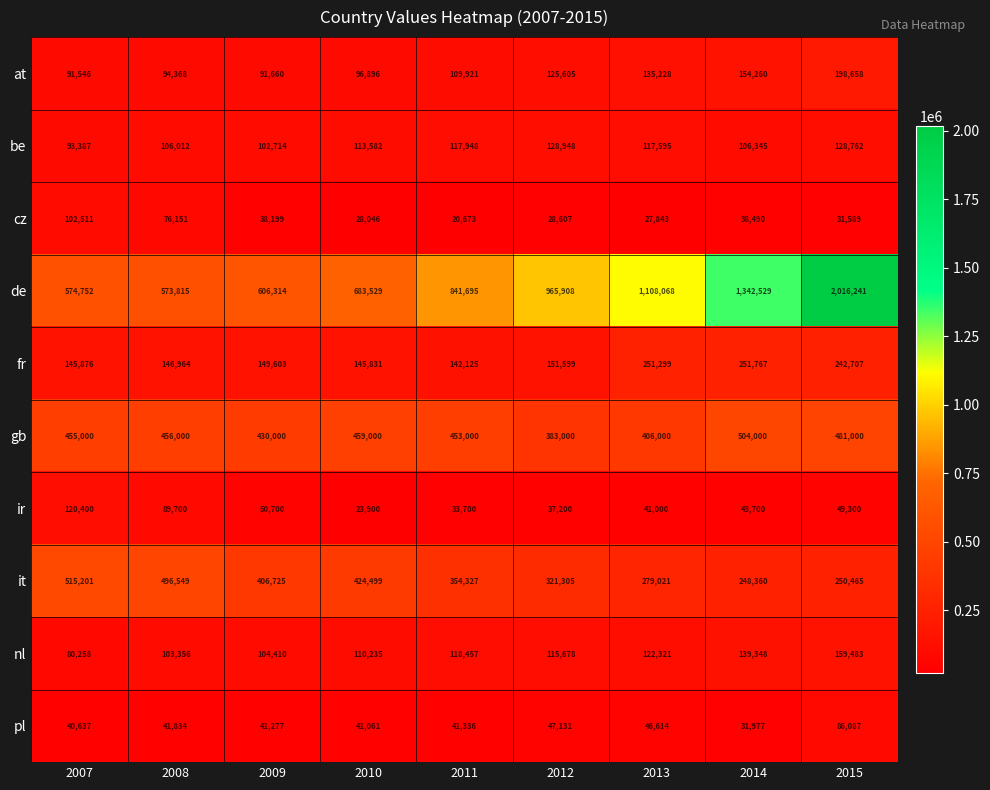

Between 2010 and 2013, which series saw the biggest shift?

de